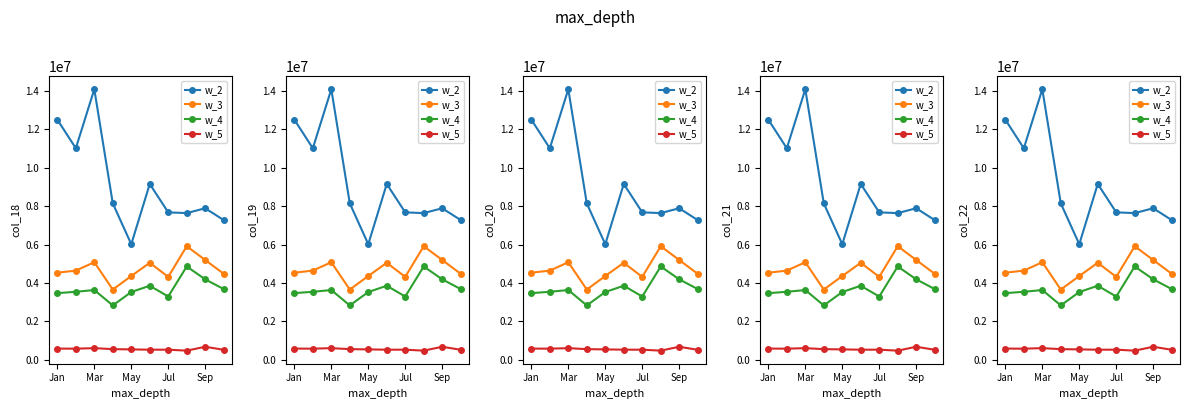

Is the value of w_4 at 7 greater than the value of w_5 at Jul?

Yes